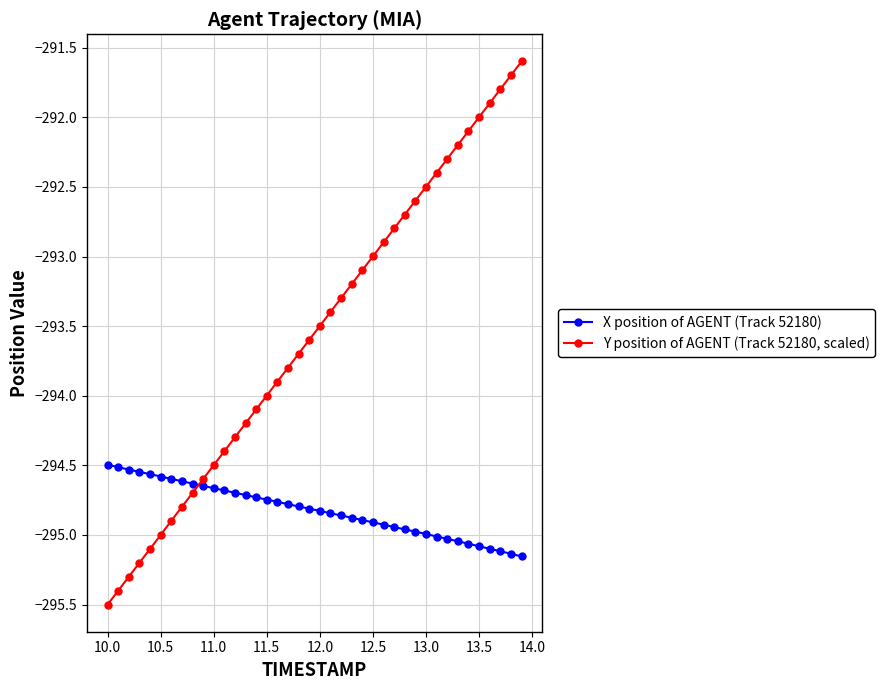

True or false: Y position of AGENT (Track 52180, scaled) and X position of AGENT (Track 52180) intersect in this chart.

True